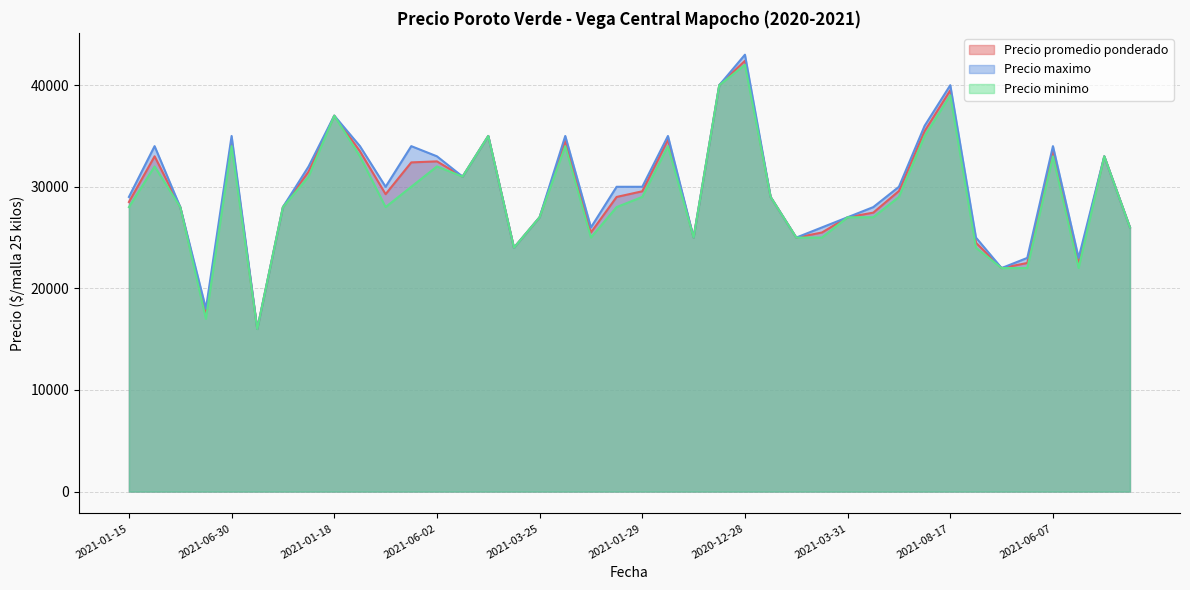

Which series has the widest spread of values?

Precio maximo